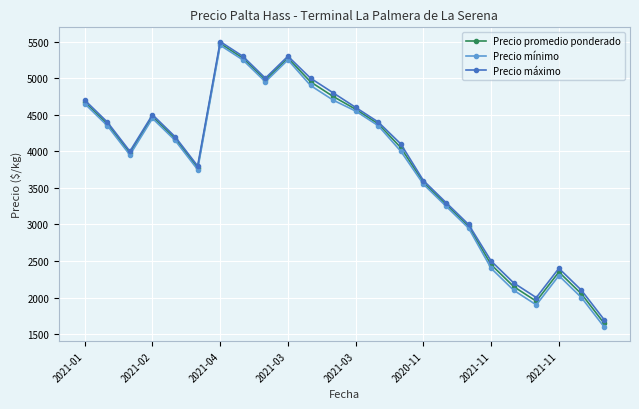

How many lines are shown in the chart?

3